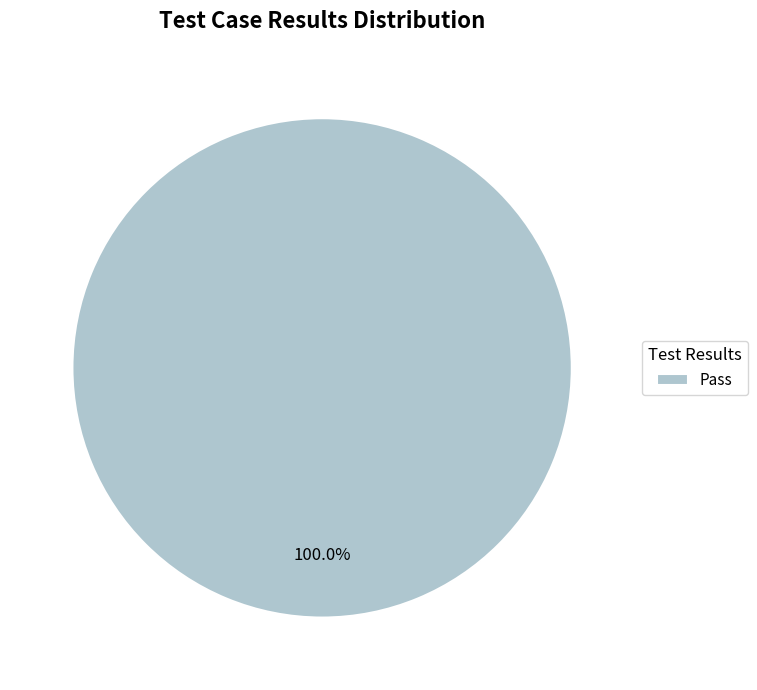

Does any single category account for the majority?

Yes